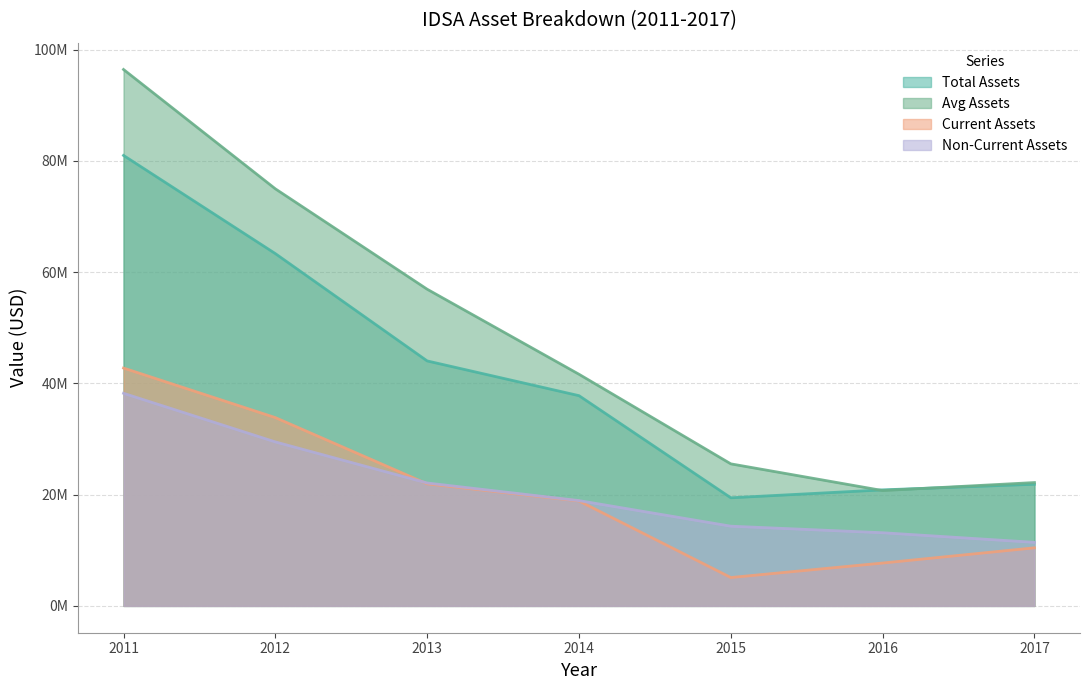

True or false: assetsavg and assetsc cross at least once.

False